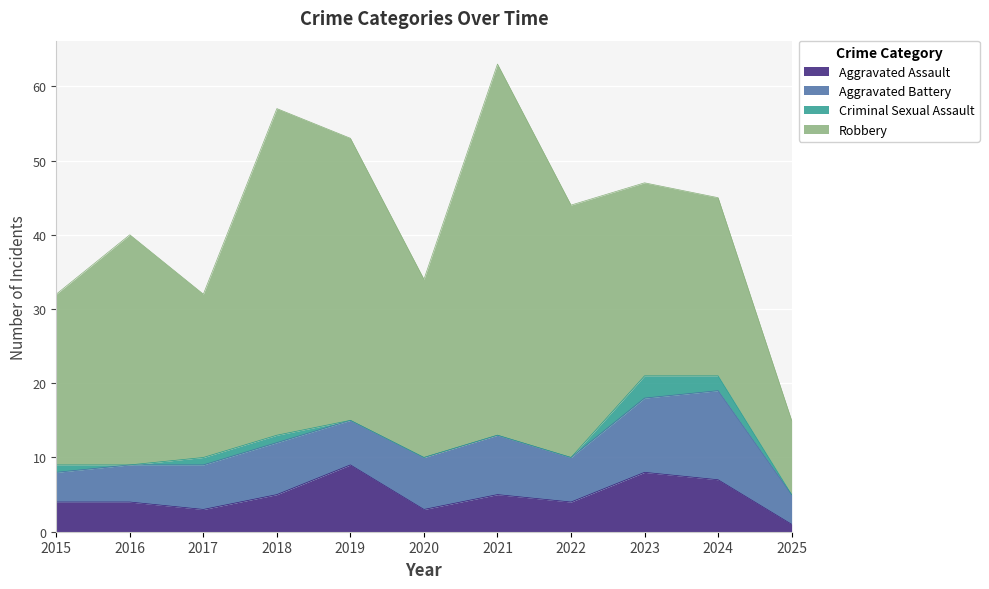

What is the value of the Robbery point at the 10th from the left?

24